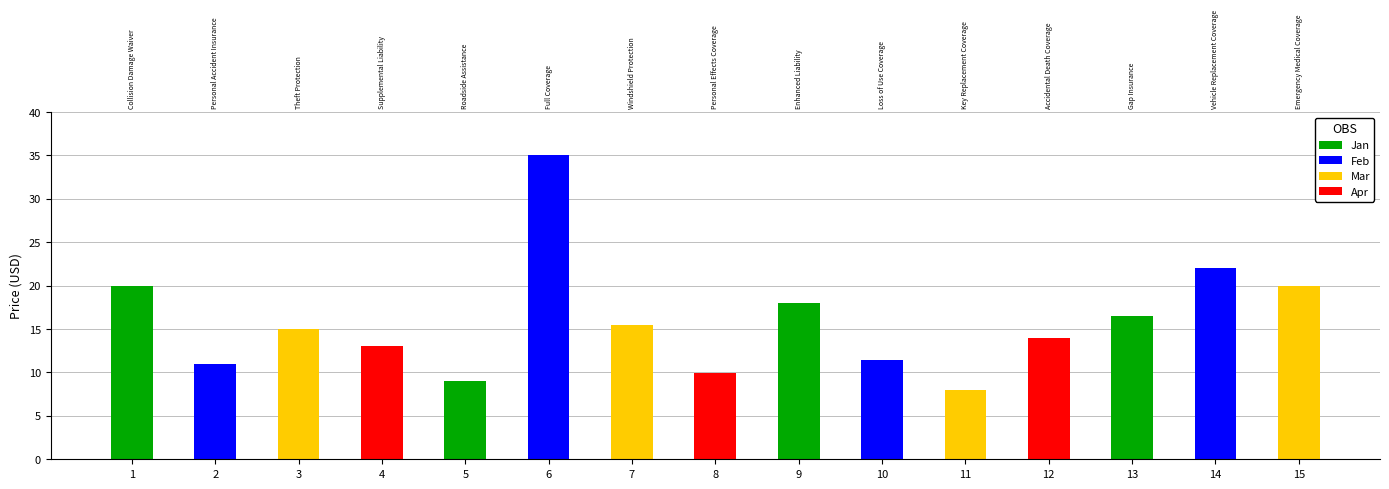

Where does the data first go above 14?

1